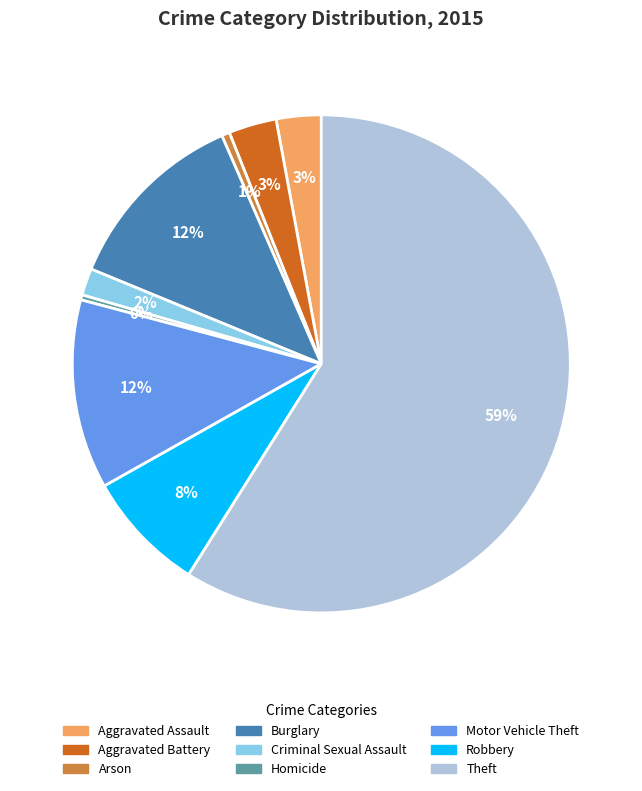

What is the largest slice in the pie chart?

Theft